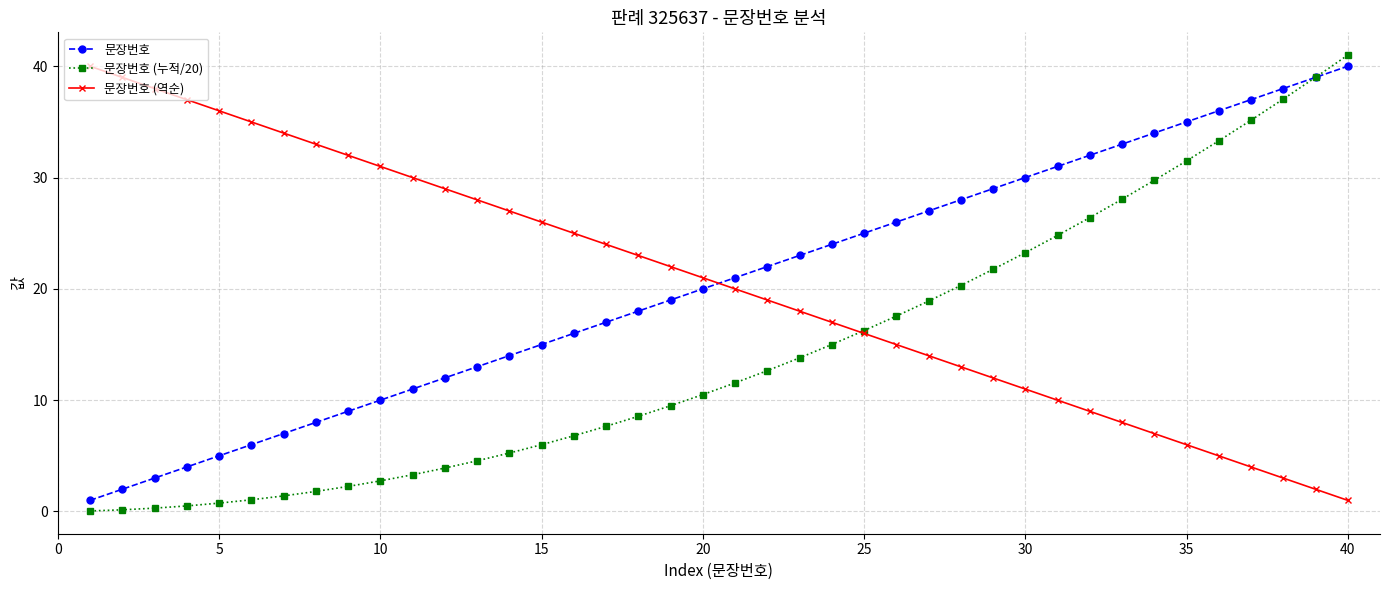

What is the average value of the 문장번호 (역순) series?

20.5